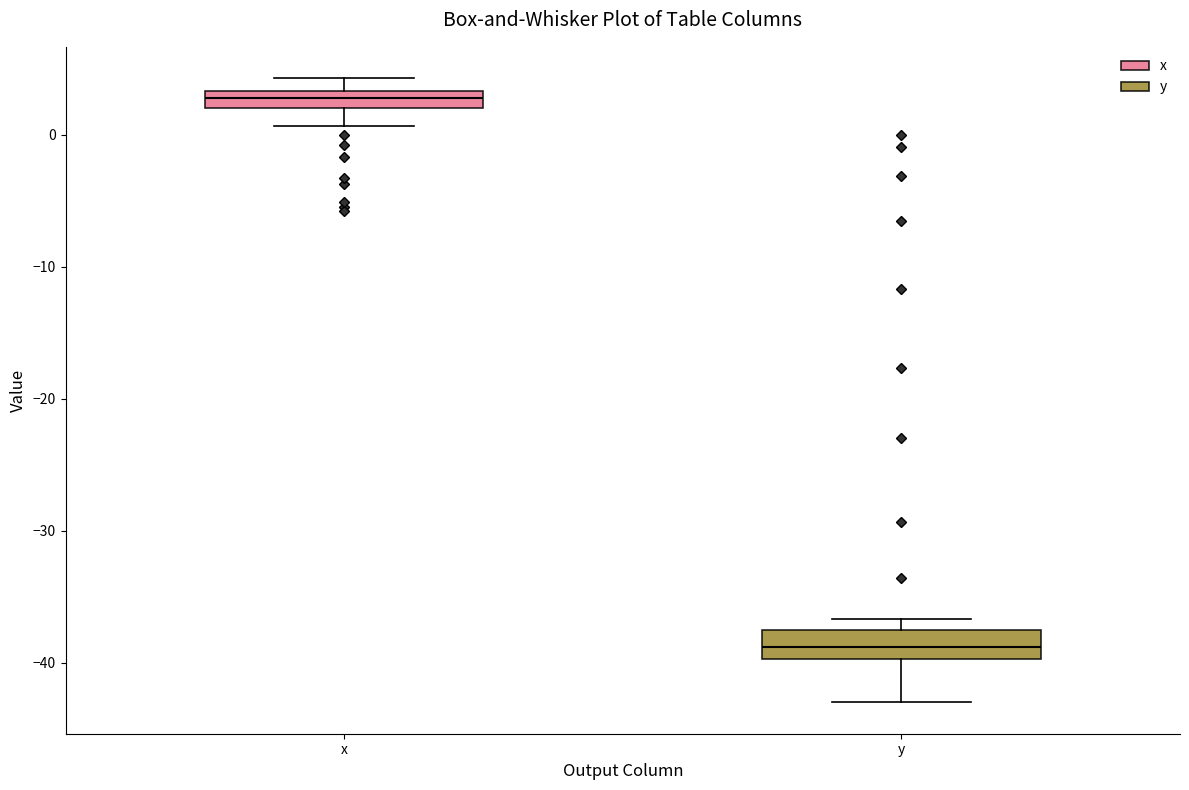

Where does the median line of the box for y sit on the y-axis? The values are not printed on the chart, so give them approximately, as read against the axis.

-39